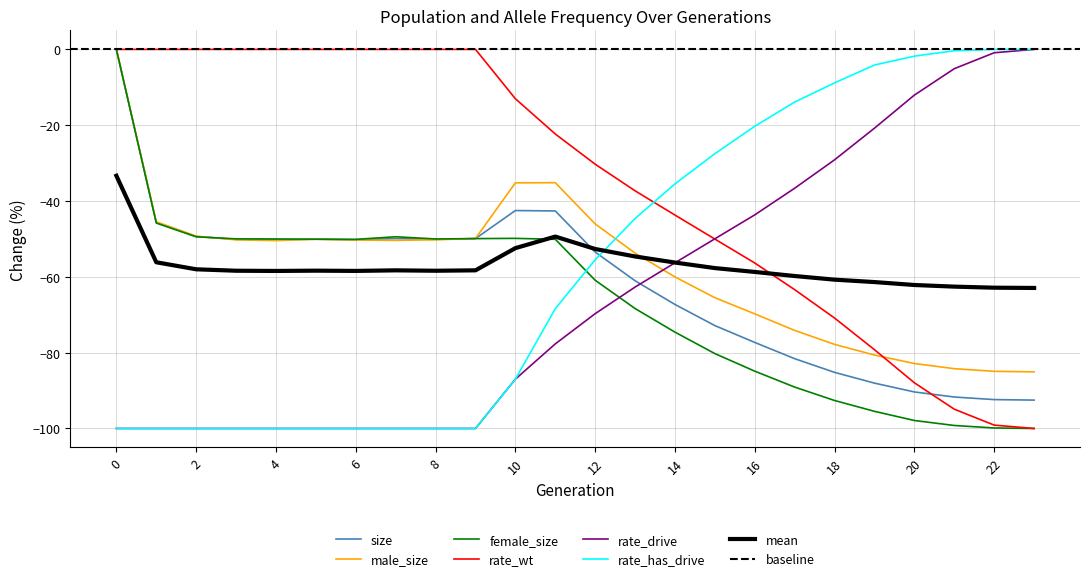

Is the value of rate_wt at 6 greater than the value of rate_drive at 10?

Yes